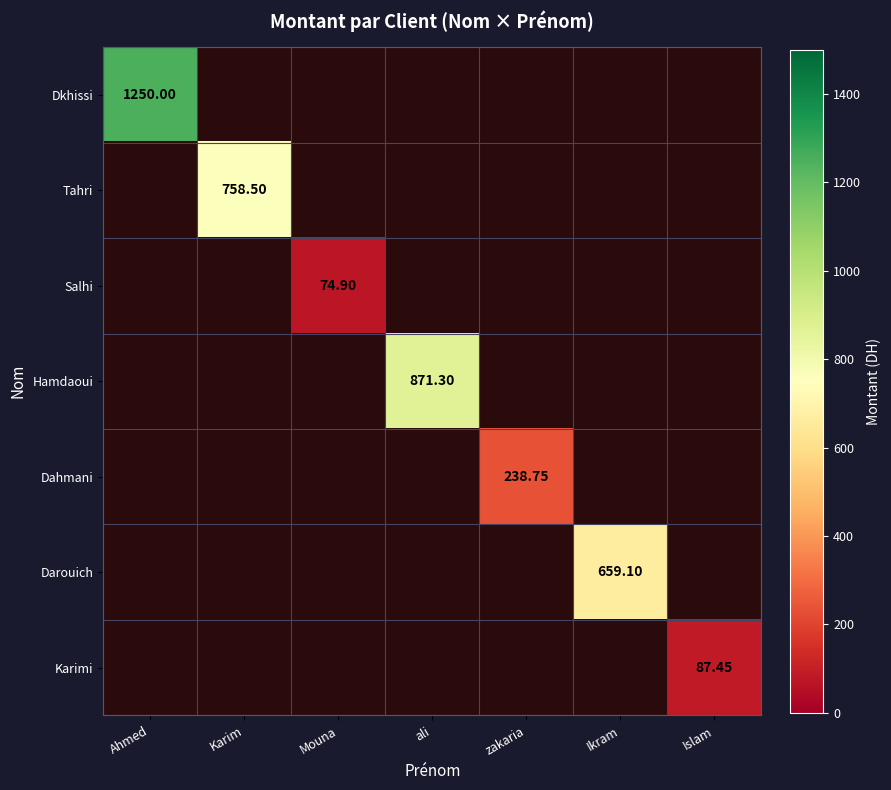

What is the minimum value shown in the chart?

74.9